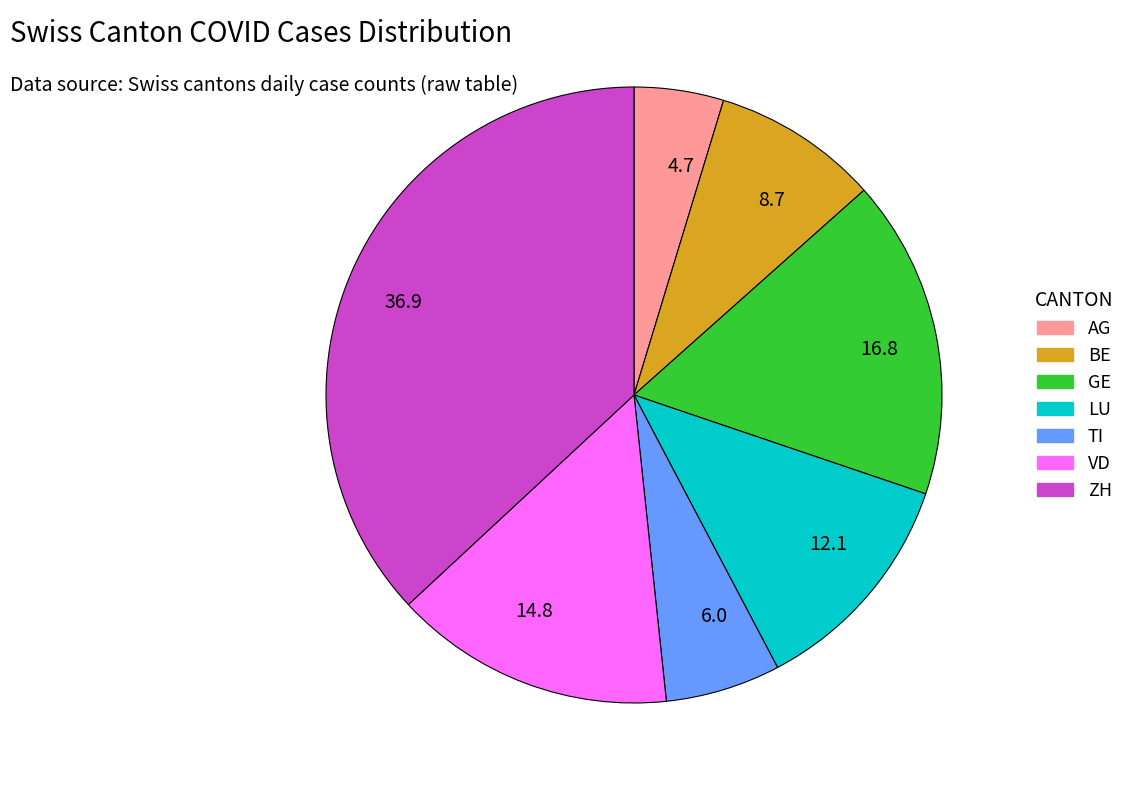

Do VD and LU together represent more than half of the pie?

No